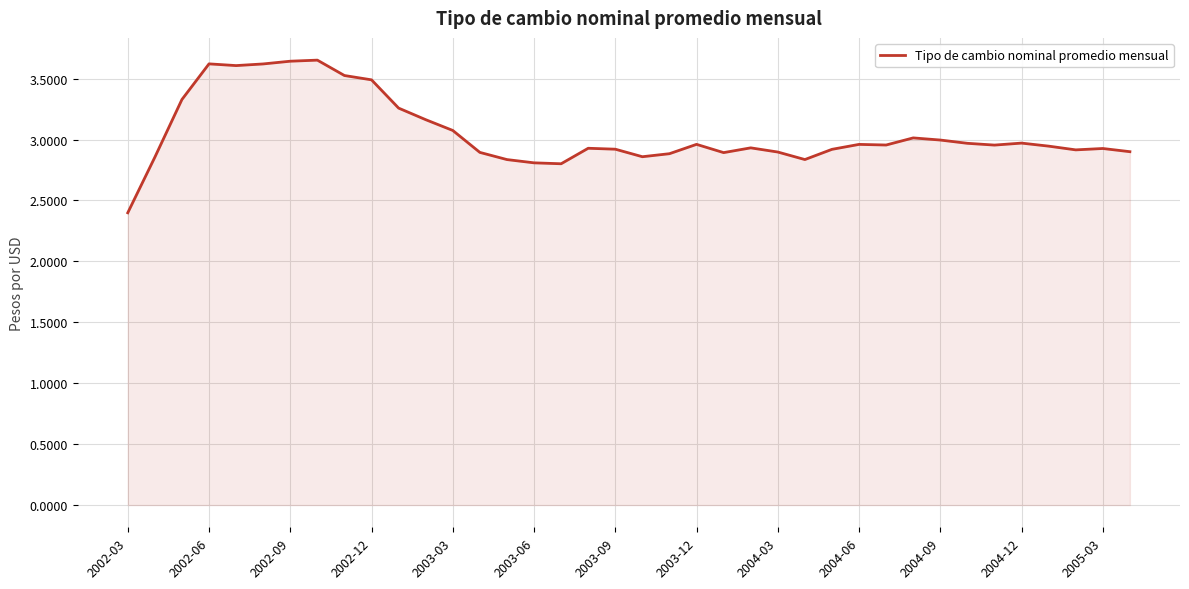

What is the minimum value shown in the chart?

2.4